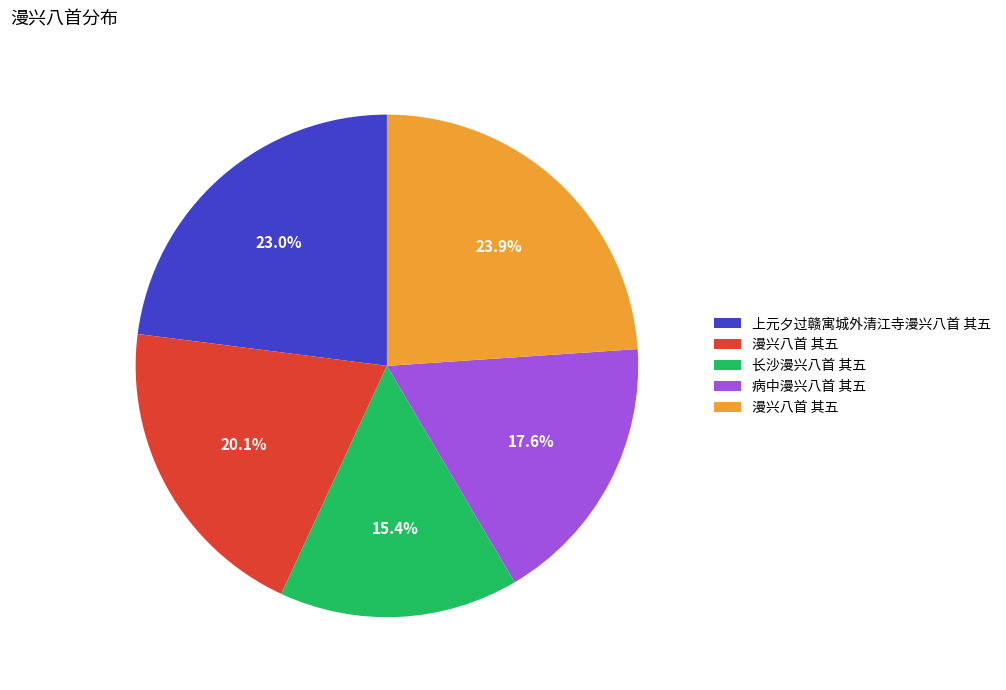

Is there any slice that represents more than half of the pie?

No